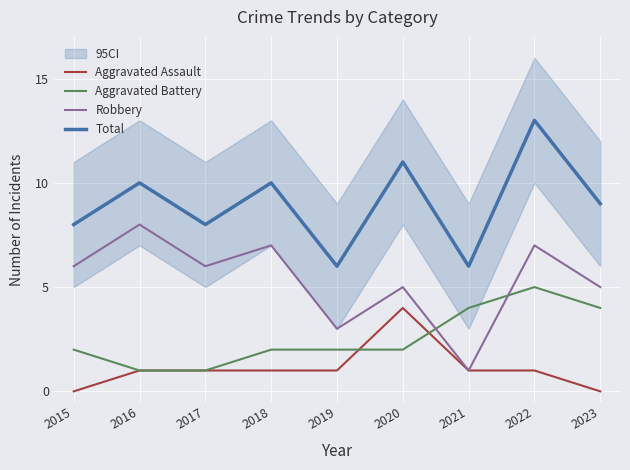

What is the total value across all series at 2015?

16